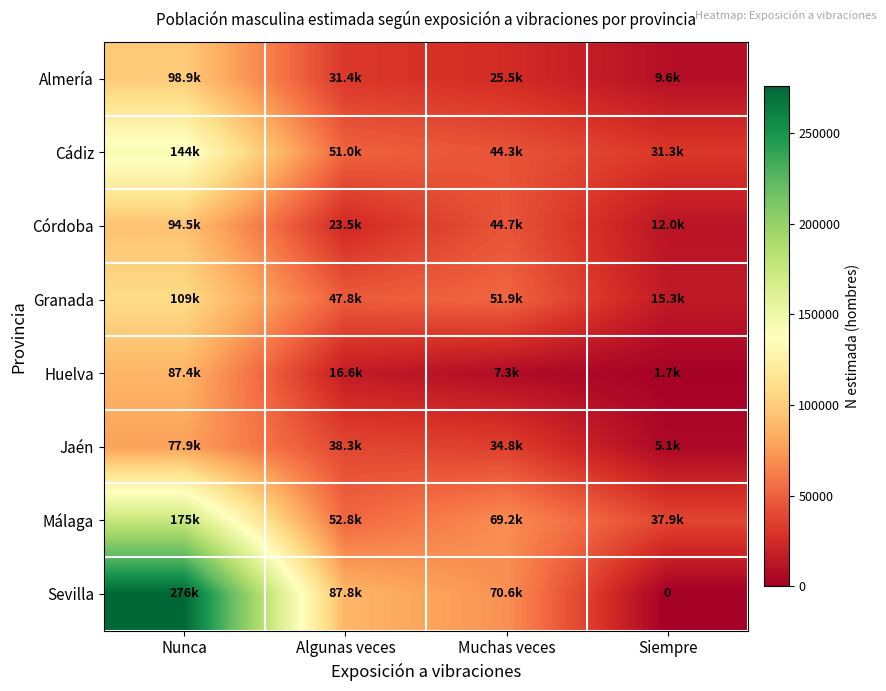

At which label is Almería closest to 54258?

Algunas veces